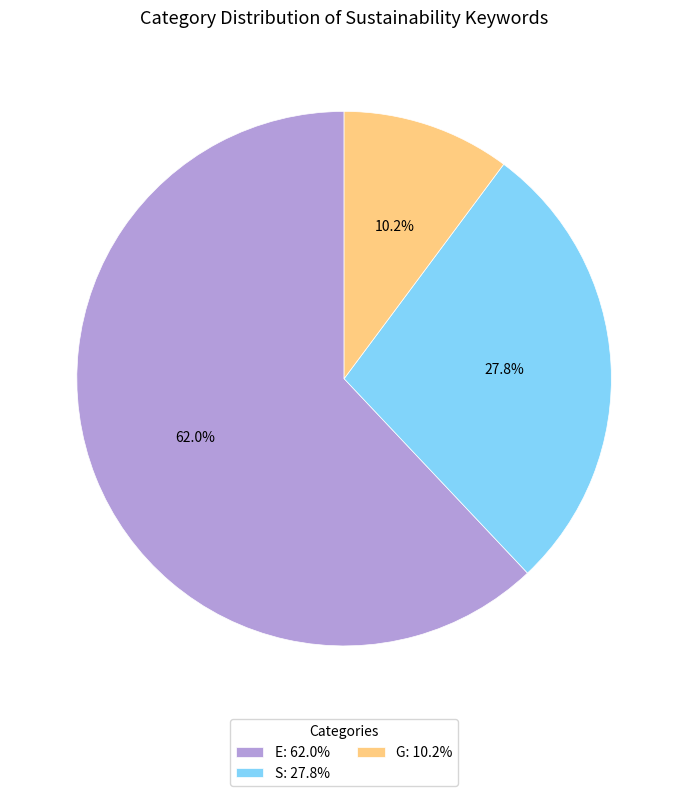

Does E account for over 50% of the chart?

Yes